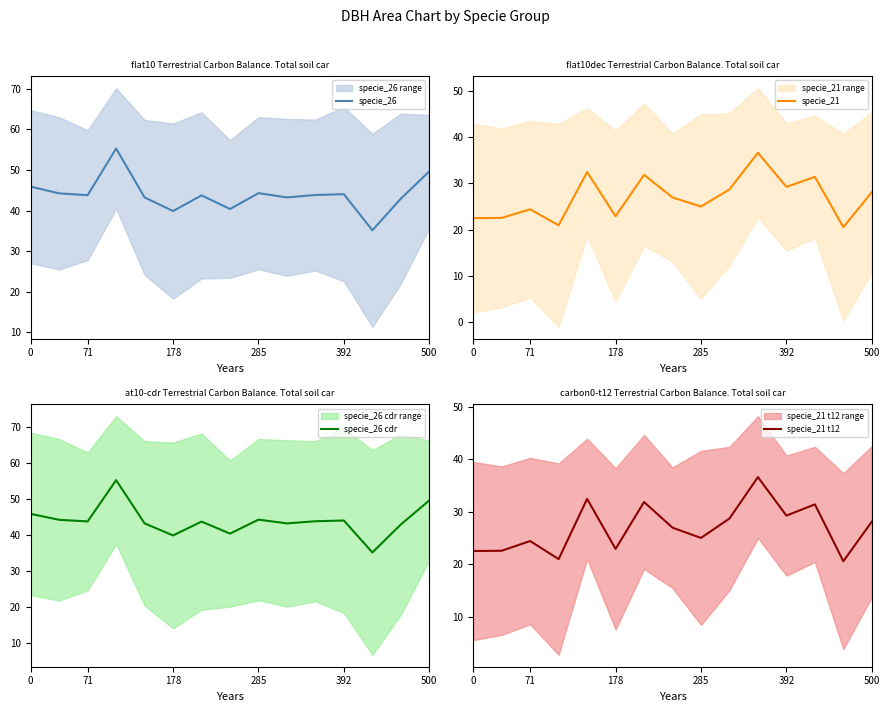

What is the maximum value for specie_26?

55.3